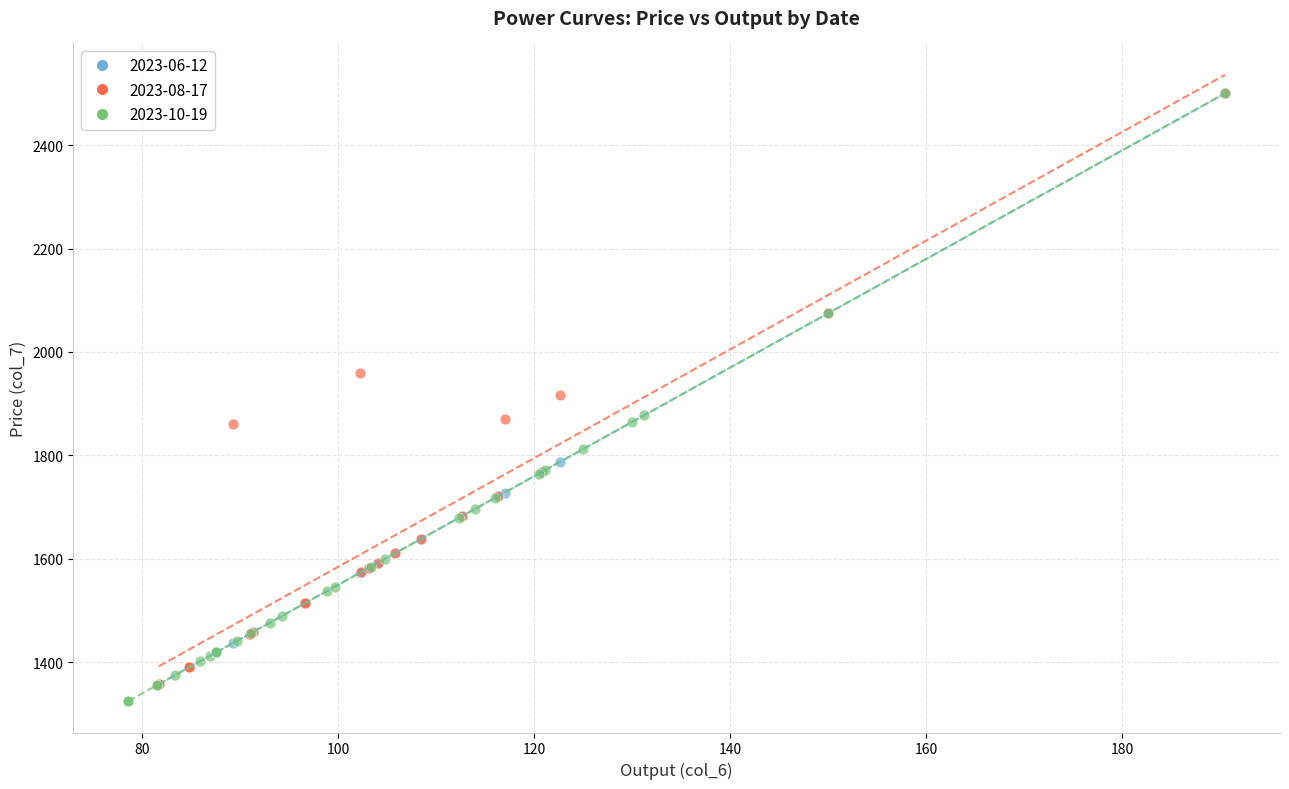

What are all the series names shown in the legend?

2023-06-12, 2023-08-17, 2023-10-19